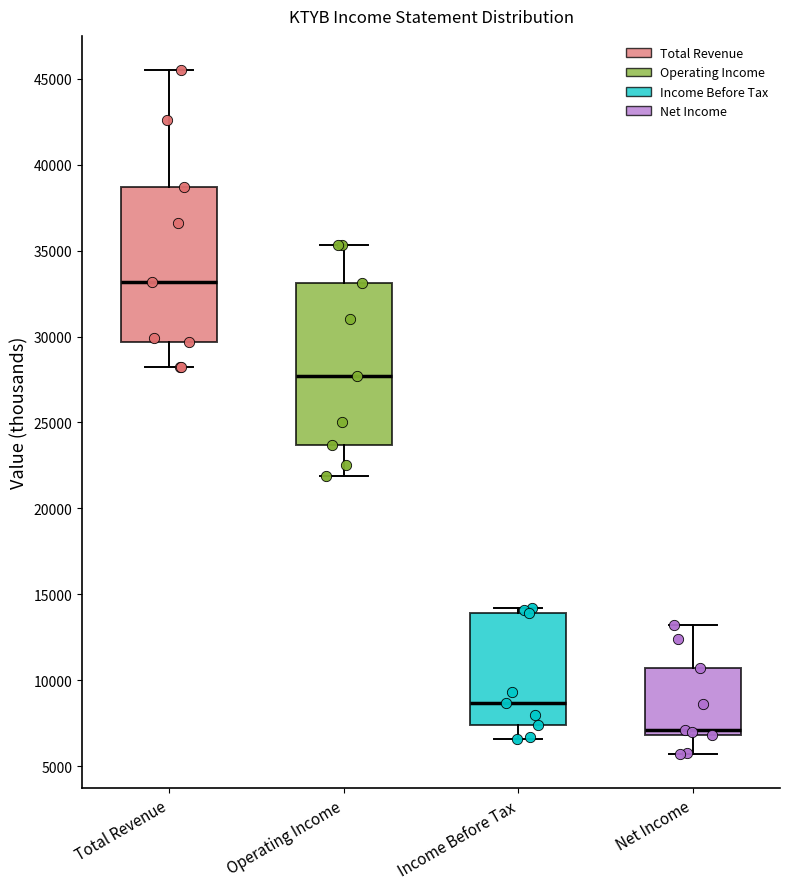

Reading left to right, read every box against the y-axis: the position of its median line, the range the box covers, and the ends of its whiskers. The values are not printed on the chart, so give them approximately, as read against the axis.

Total Revenue: median 33000, box 29500 to 38500, whiskers 28000 to 45500
Operating Income: median 27500, box 23500 to 33000, whiskers 22000 to 35500
Income Before Tax: median 8500, box 7500 to 14000, whiskers 6500 to 14000 (just above the box's upper edge)
Net Income: median 7000 (just above the box's lower edge), box 7000 to 10500, whiskers 5500 to 13000